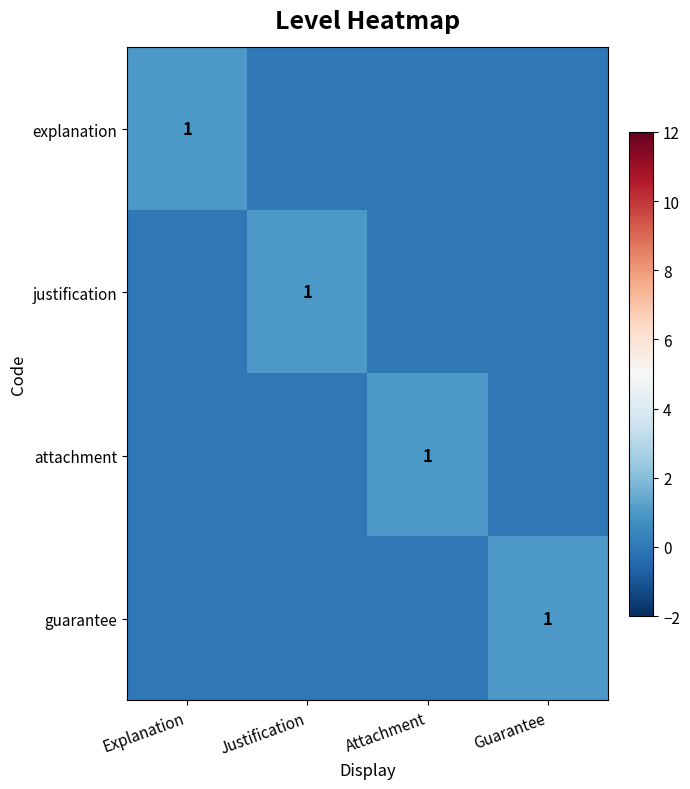

Count the number of data series in this chart.

4